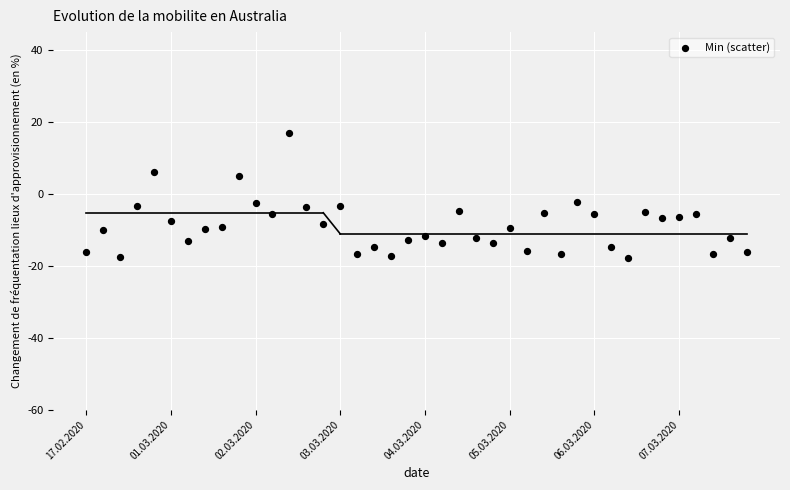

What is the range of Y values (max minus min)?

34.9